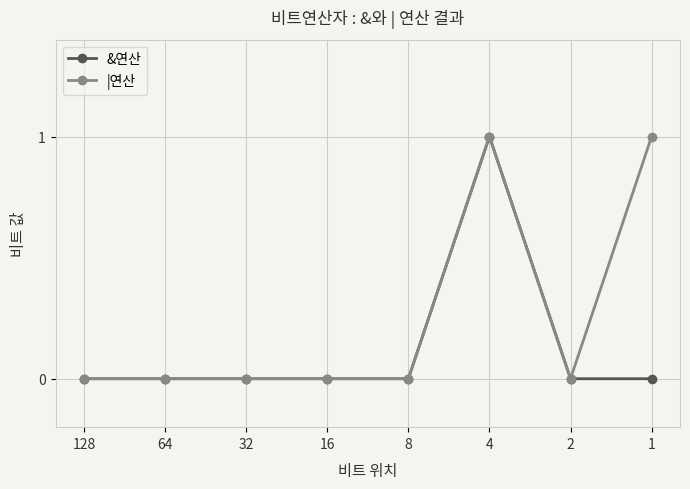

Which series changed the most between 64 and 1?

|연산